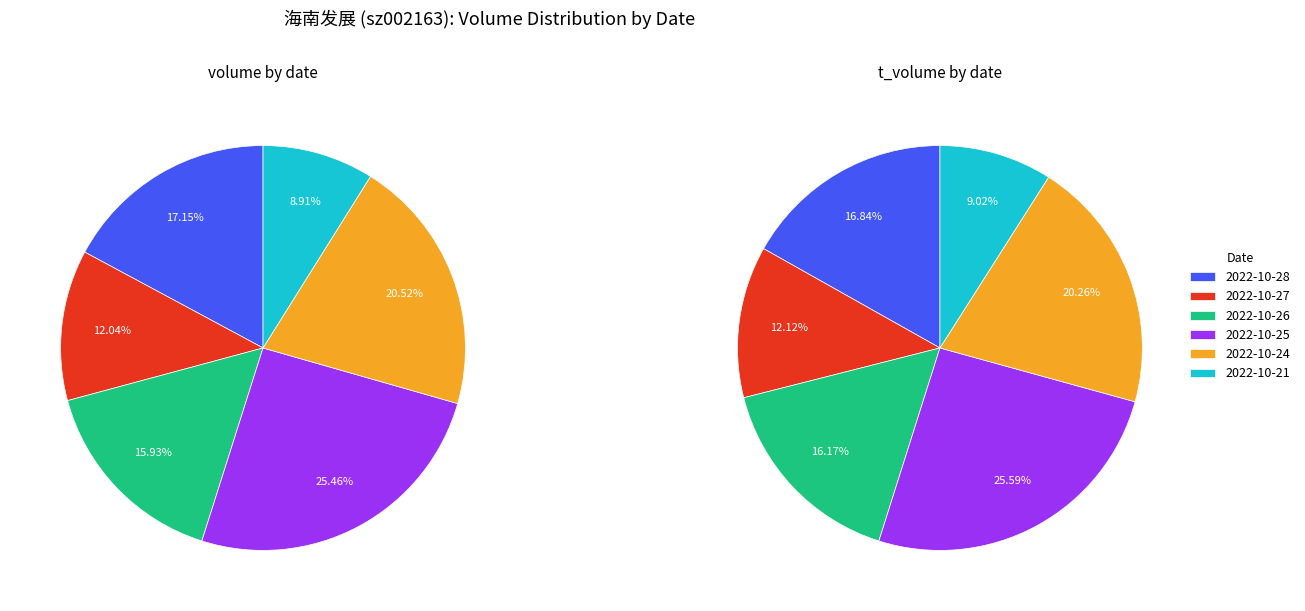

To the nearest percent, what is the difference between the largest and smallest slice percentages?

17%